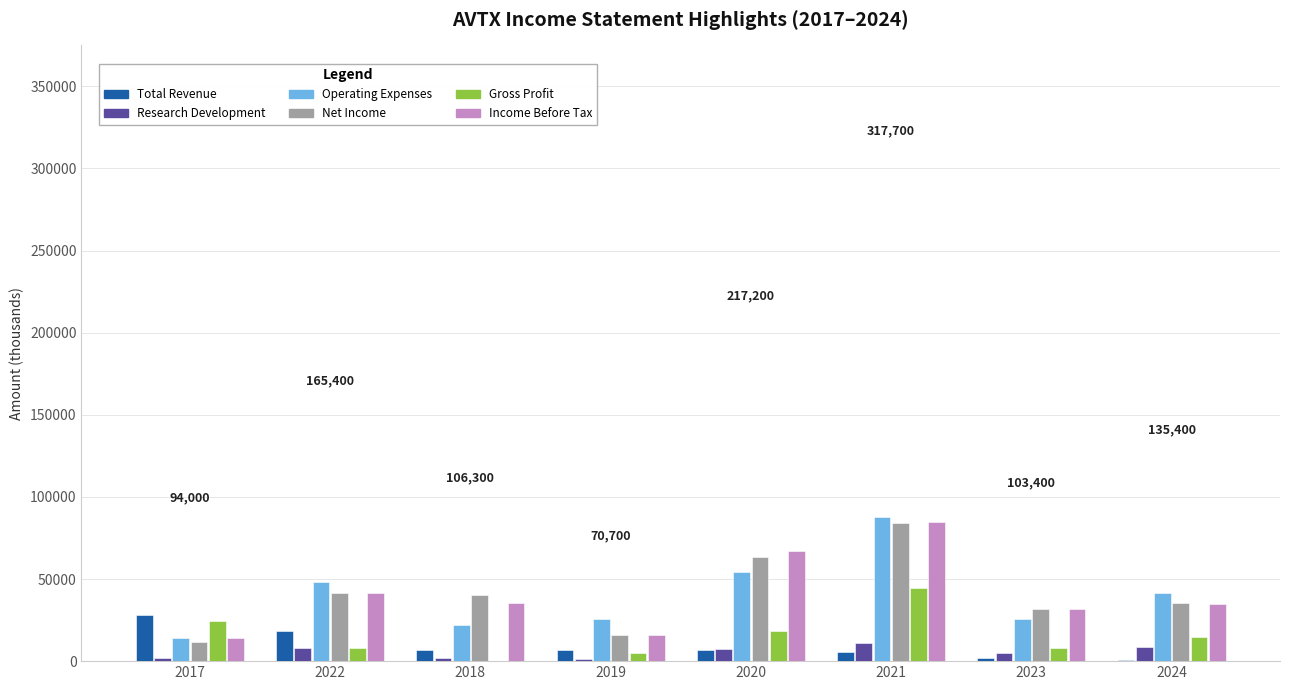

What is the sum of all Research Development values?

45400